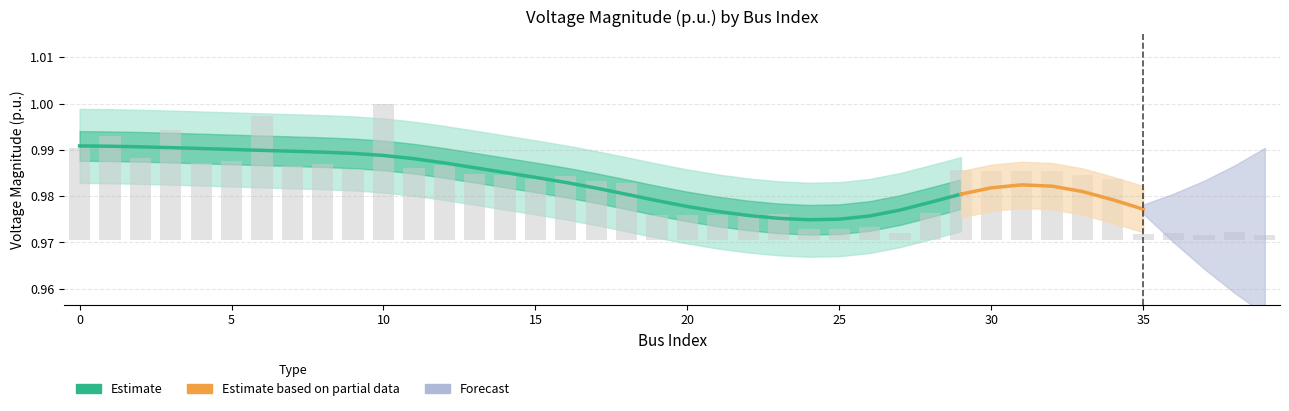

How many bars are there in total?

40